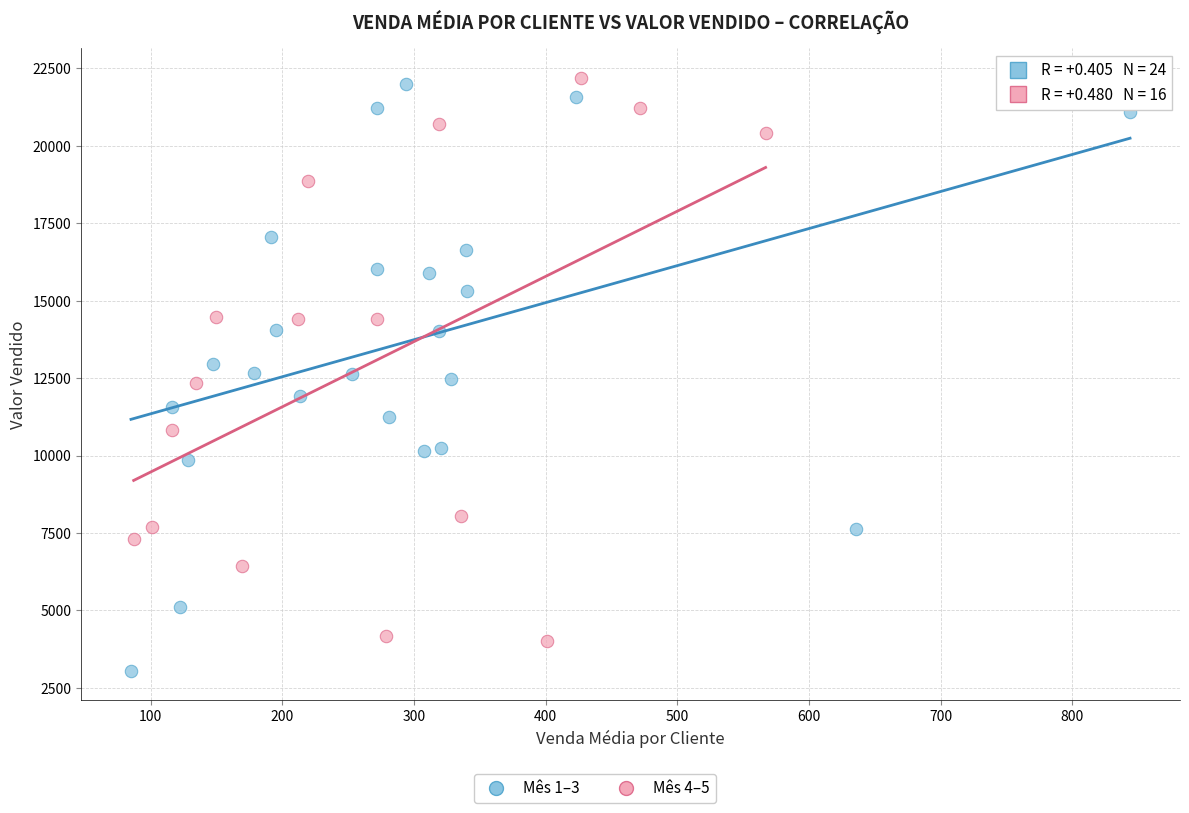

Which series contains the lowest Y value?

Mês 1–3